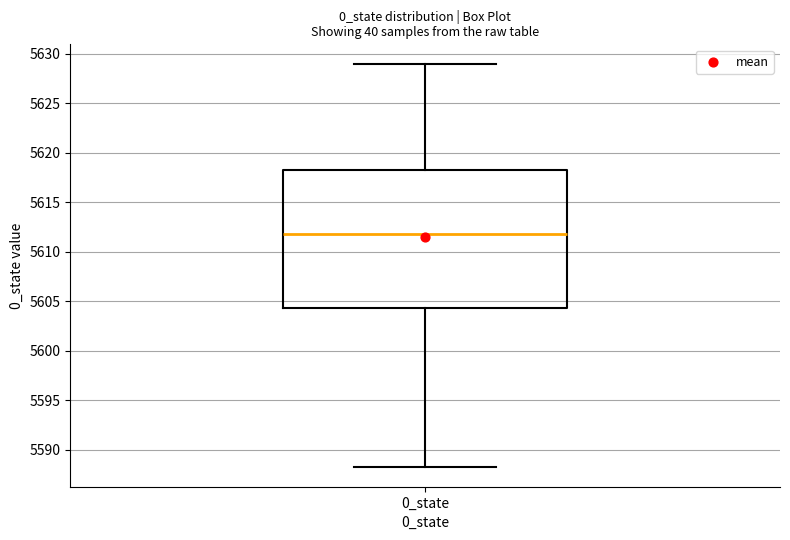

Transcribe this box plot: give where the median line is, the range the box spans, and where the two whiskers end, as read against the y-axis. The values are not printed on the chart, so give them approximately, as read against the axis.

median 5612.0, box 5604.5 to 5618.0, whiskers 5588.5 to 5629.0